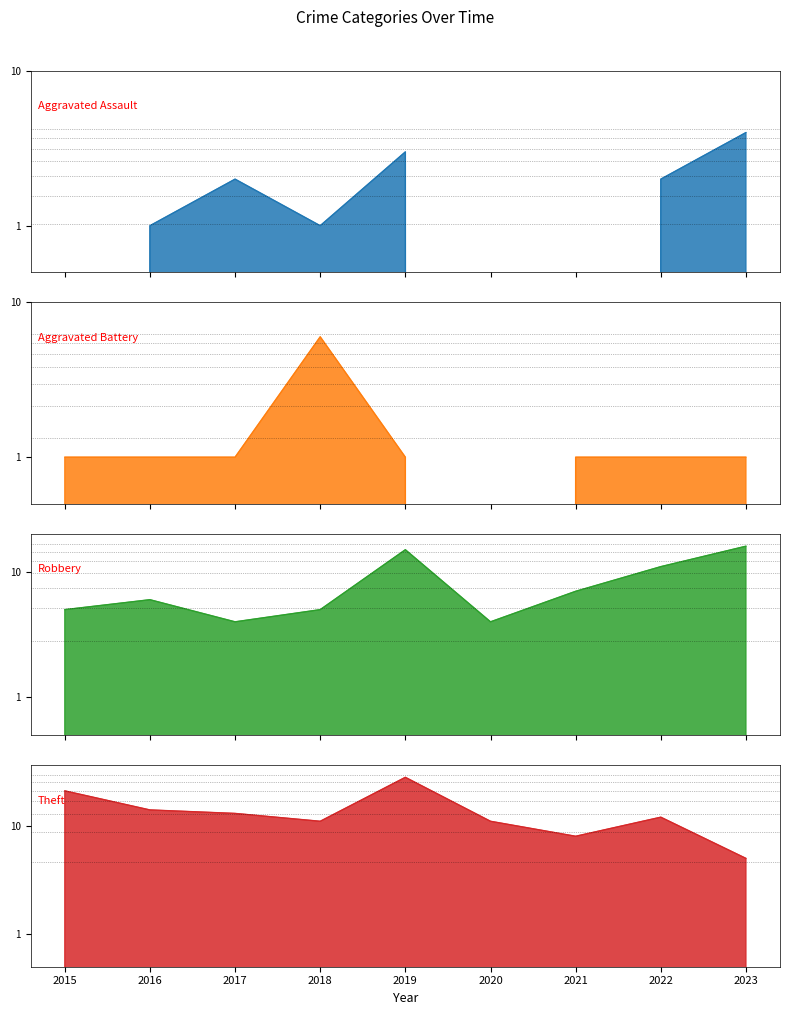

Reading left to right, extract all data points from this chart.

Aggravated Assault: 0	1	2	1	3	0	0	2	4
Aggravated Battery: 1	1	1	6	1	0	1	1	1
Robbery: 5	6	4	5	15	4	7	11	16
Theft: 21	14	13	11	28	11	8	12	5